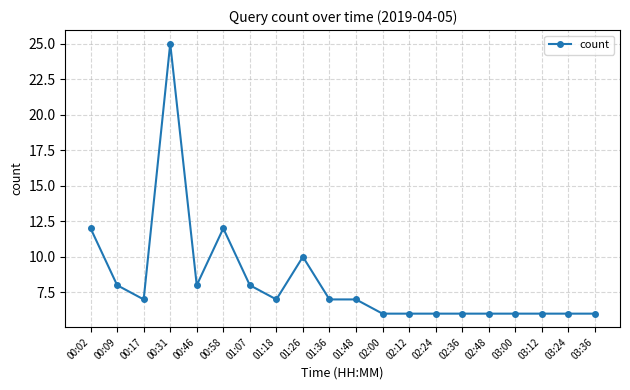

Reading left to right, list all the values displayed in this chart.

12	8	7	25	8	12	8	7	10	7	7	6	6	6	6	6	6	6	6	6